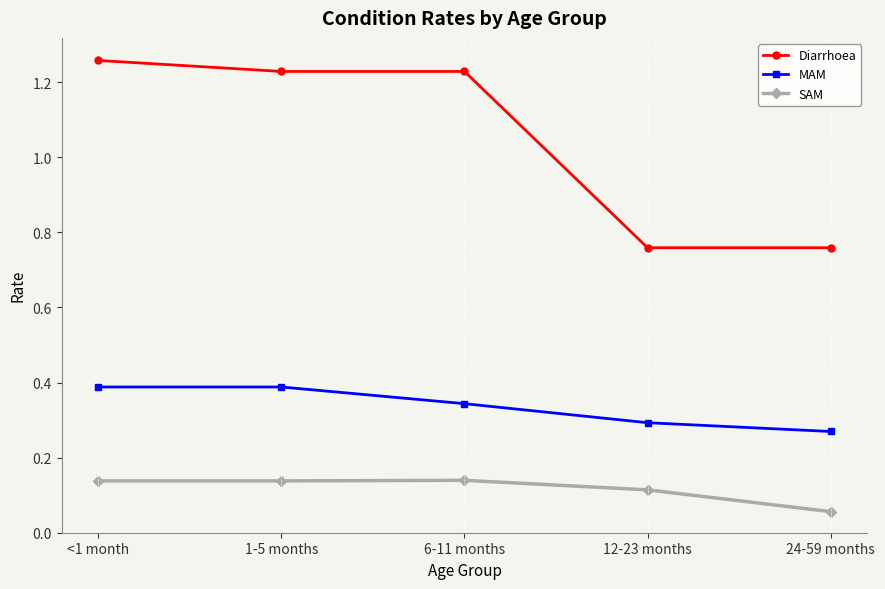

Which series has the largest range (max minus min)?

Diarrhoea